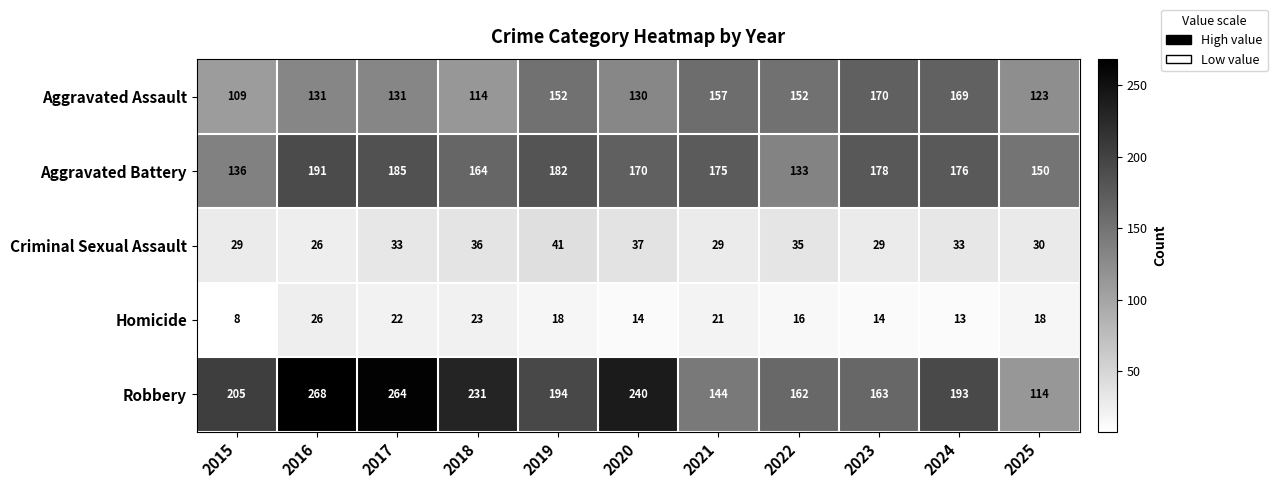

What is the lowest value of the Aggravated Assault series?

109